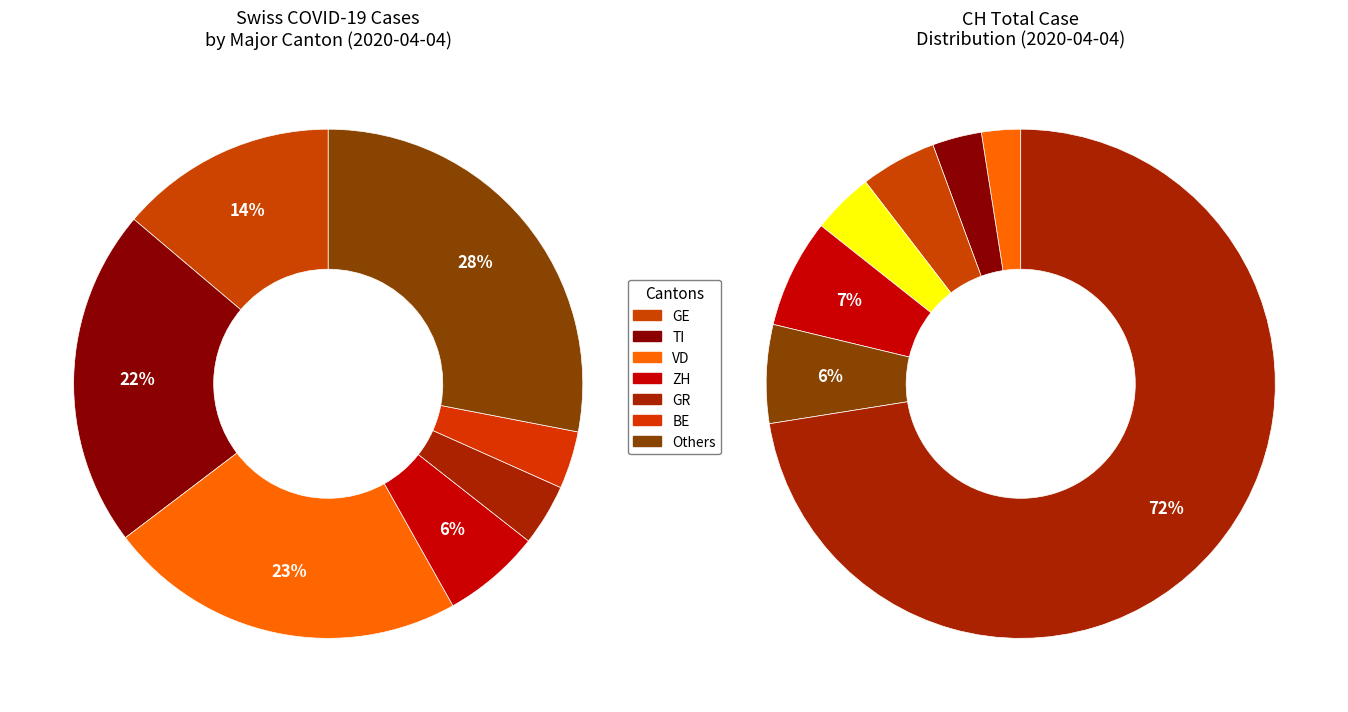

Does 2020-04-10 account for over 50% of the chart?

No